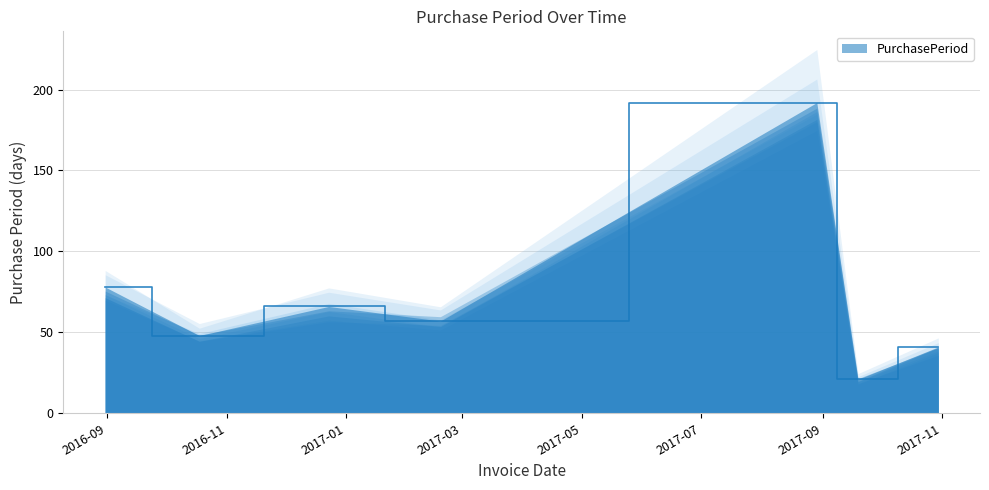

Reading left to right, extract all data points from this chart.

2016-08-31=78	2016-10-18=48	2016-12-23=66	2017-02-18=57	2017-08-29=192	2017-09-19=21	2017-10-30=41